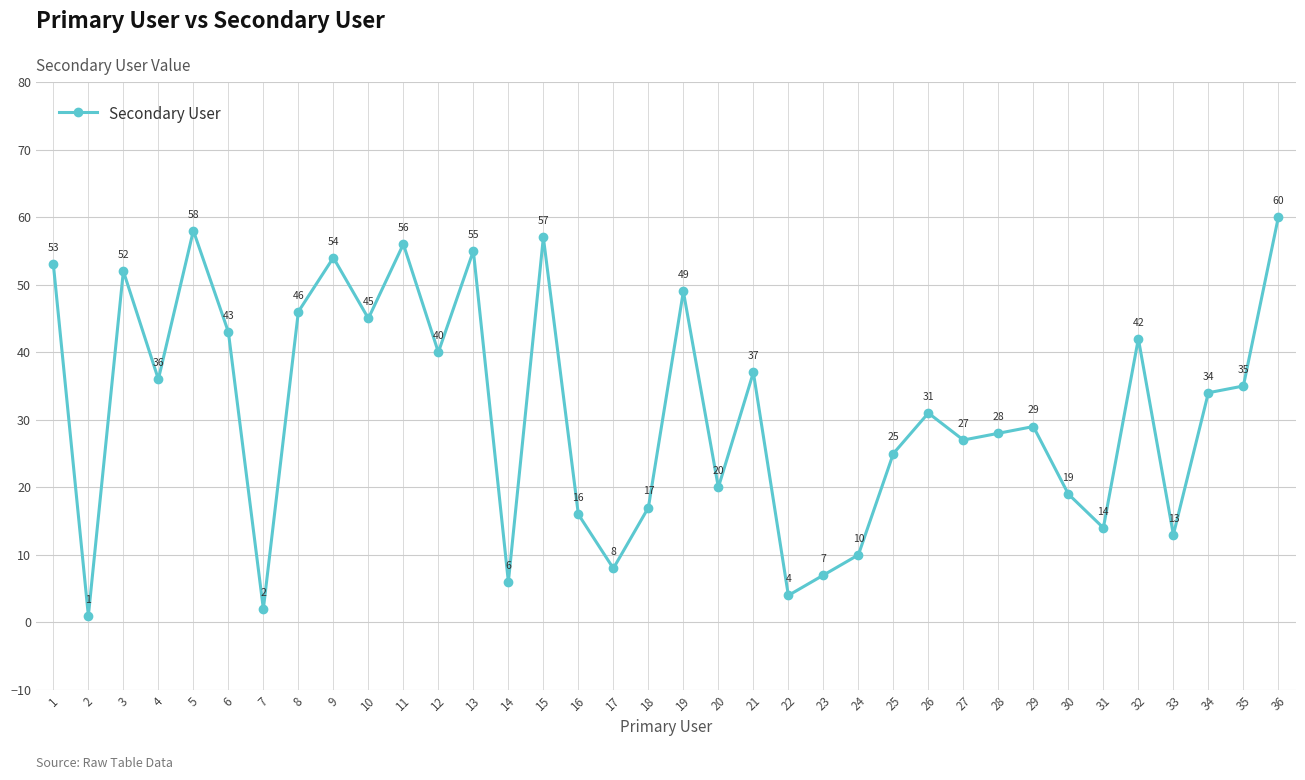

Which has a higher value, 34 or 7?

34